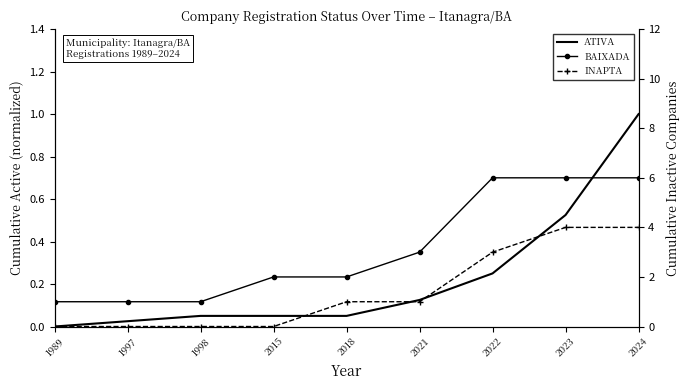

What is the difference between the ATIVA values at 1989 and 1998?

0.1